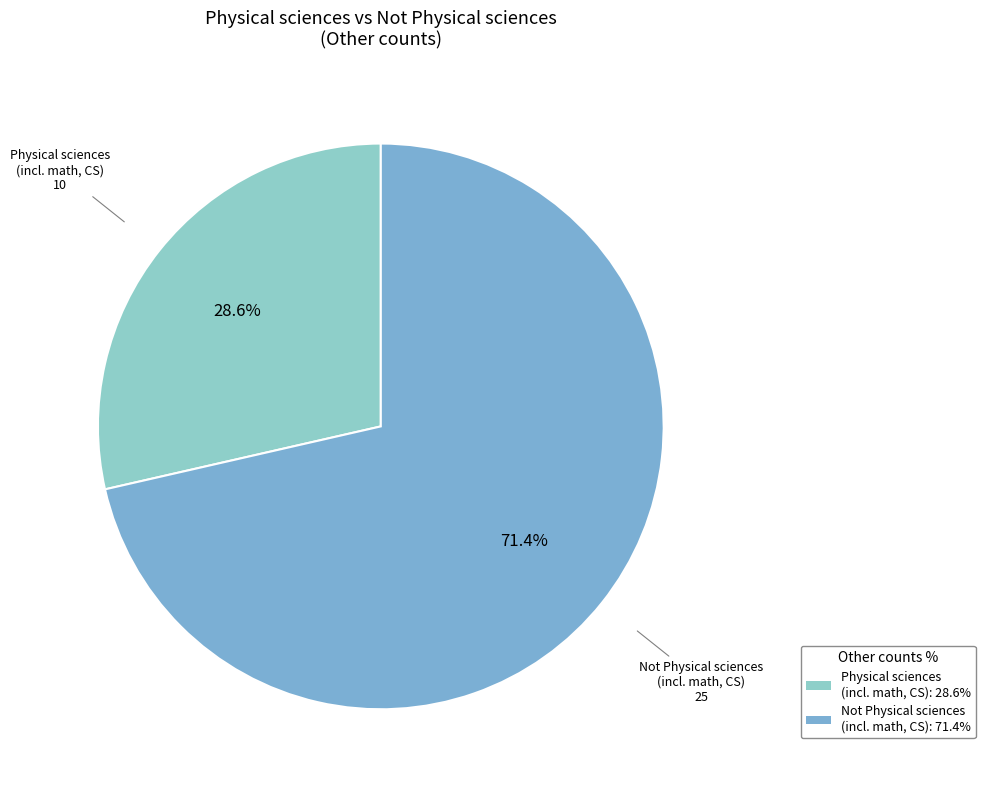

Between Physical sciences (incl. math, CS) and Not Physical sciences (incl. math, CS), which is larger?

Not Physical sciences (incl. math, CS)